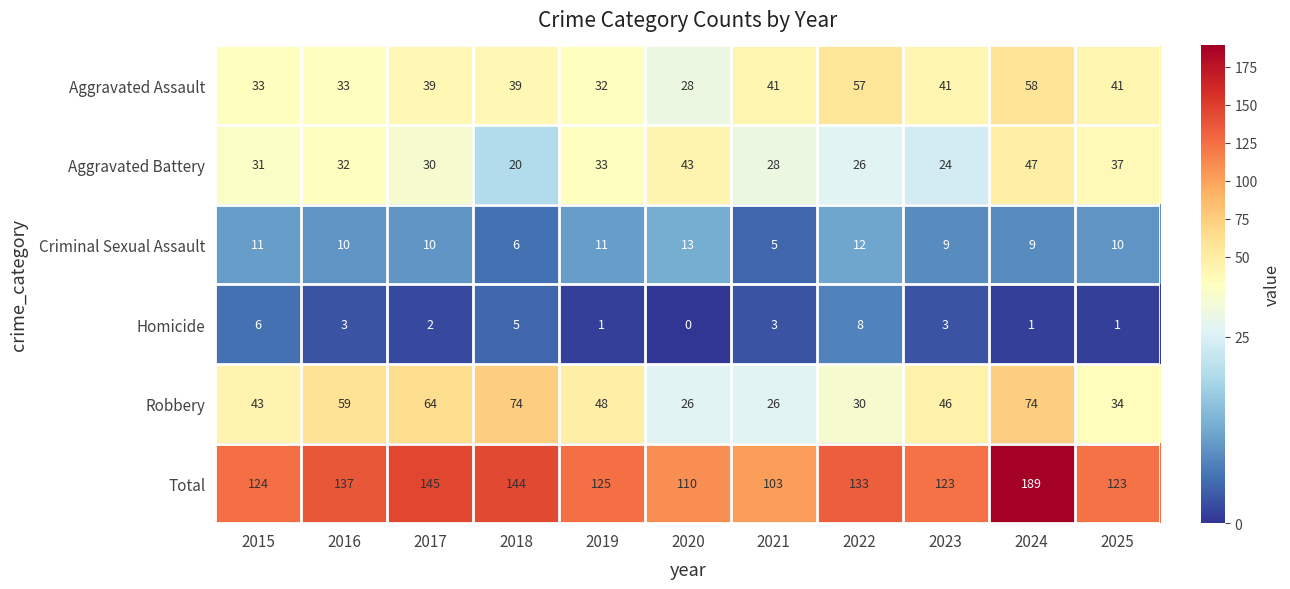

The Aggravated Assault series shows 33 at 2015. True or false?

True